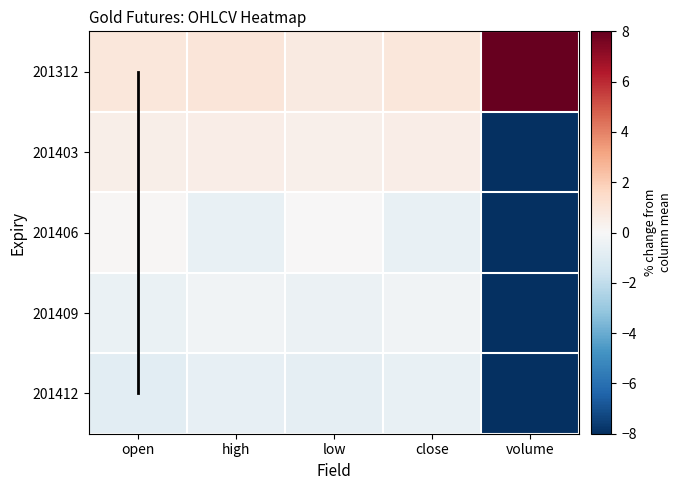

What is the difference between the second highest and minimum values in the open (norm) series?

3.0